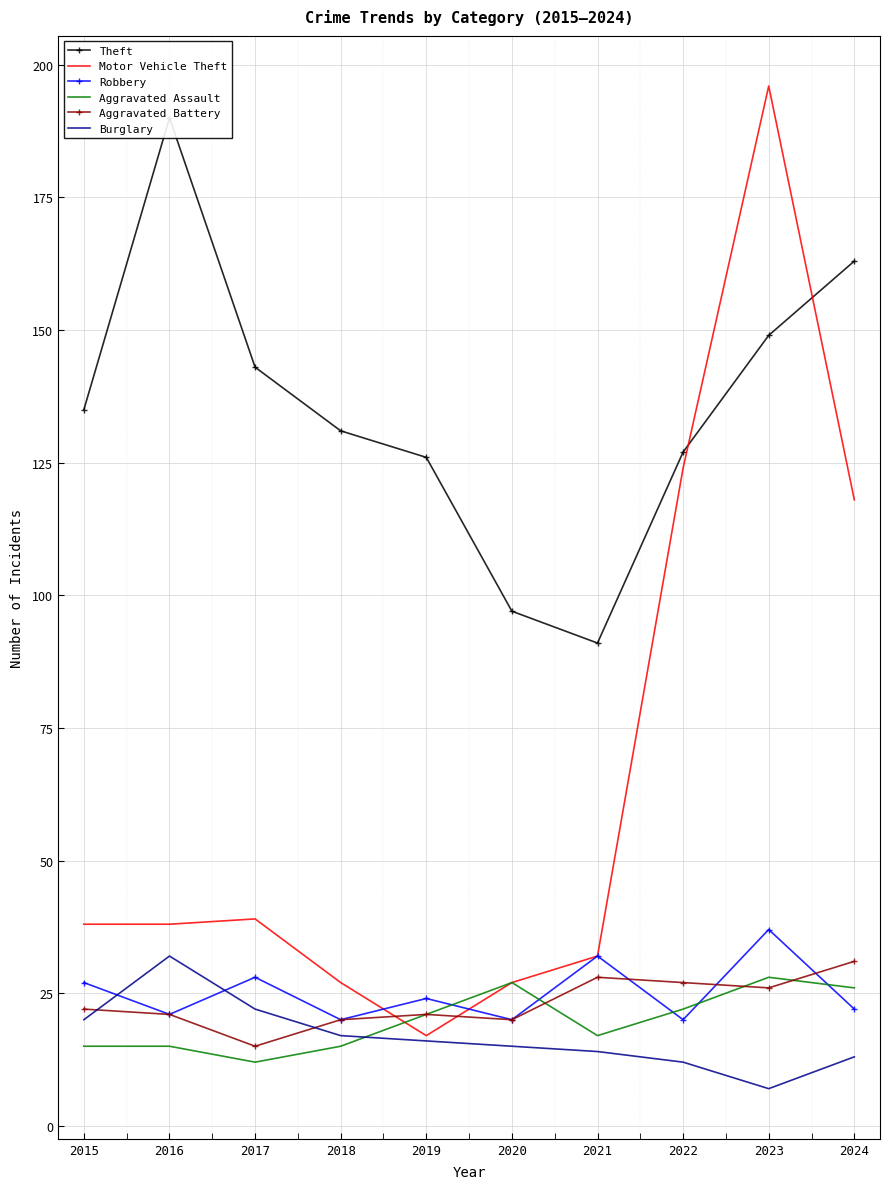

Between 2023 and 2020, which is larger?

2023